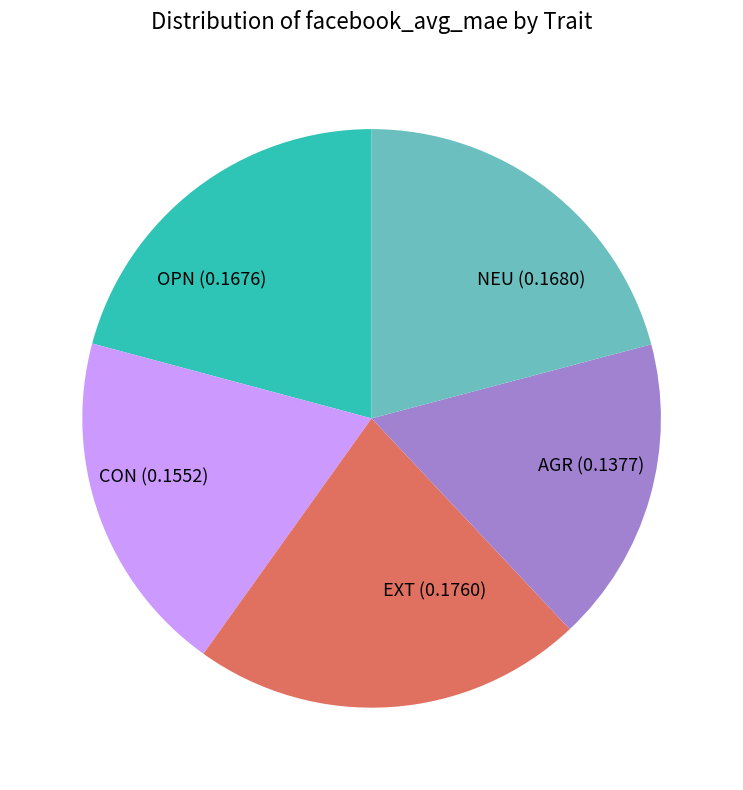

Is it true that NEU is 30% of the pie?

False